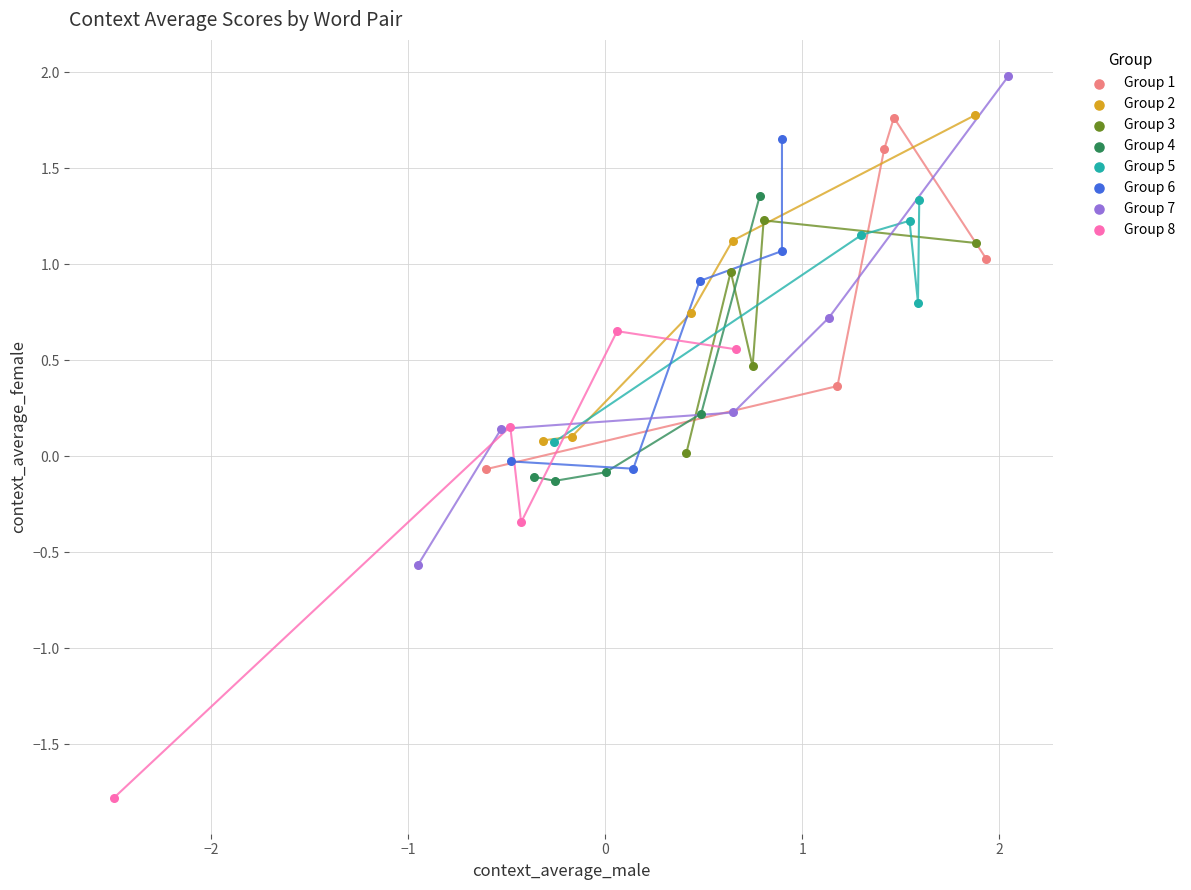

Which series contains the lowest Y value?

Group 8